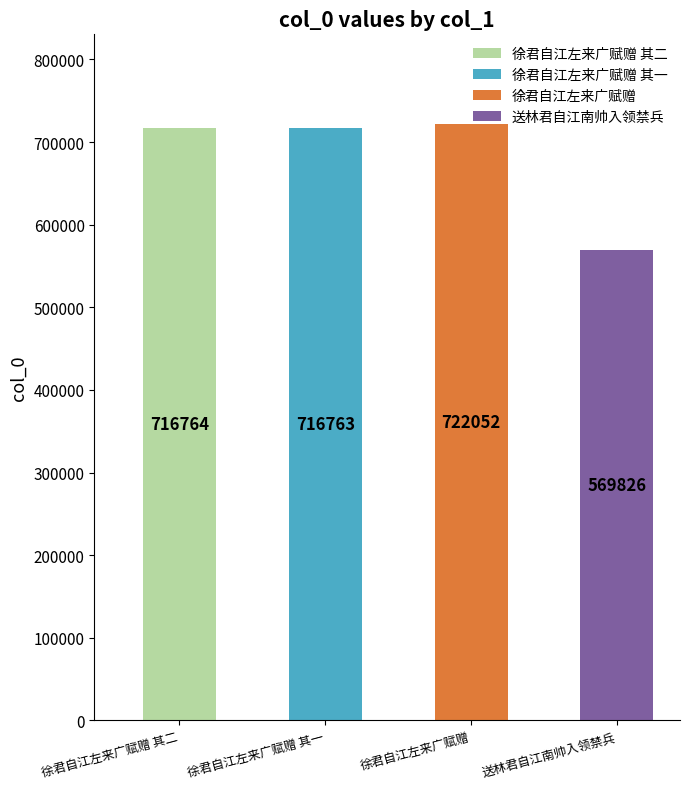

What is the label of the 4th bar from the left?

送林君自江南帅入领禁兵